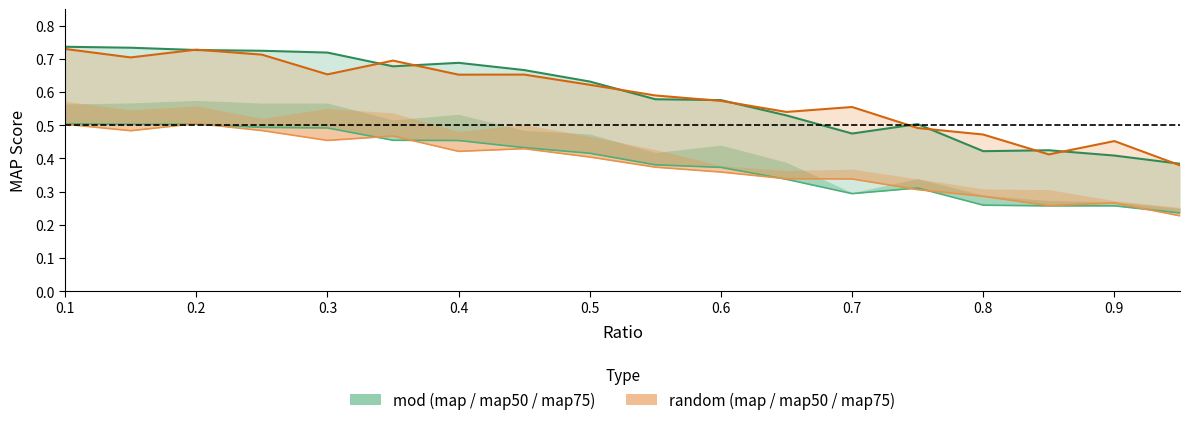

What is the lowest value of the map_50_mod series?

0.4